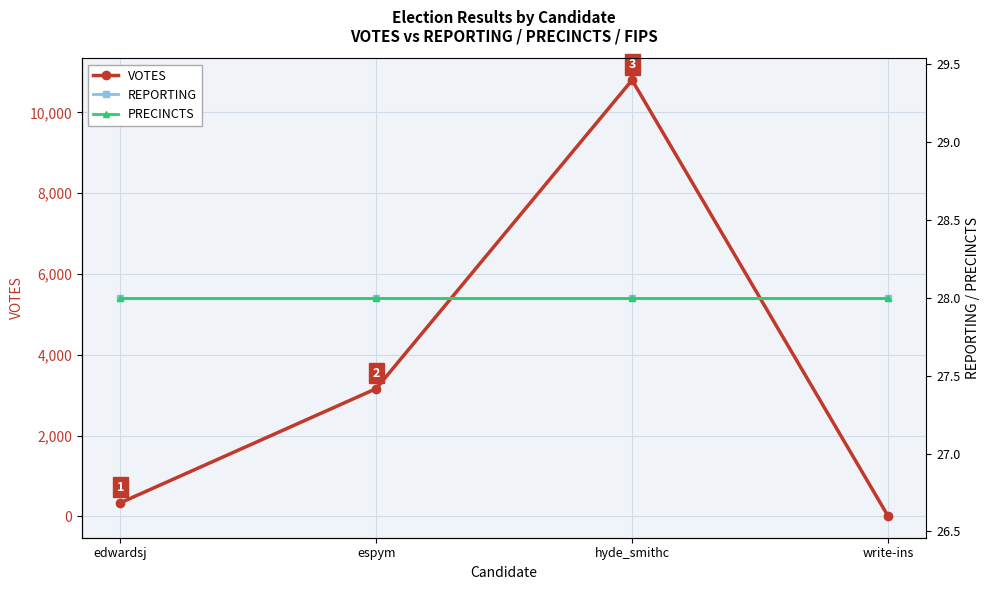

Is it true that REPORTING equals 28 at hyde_smithc?

True